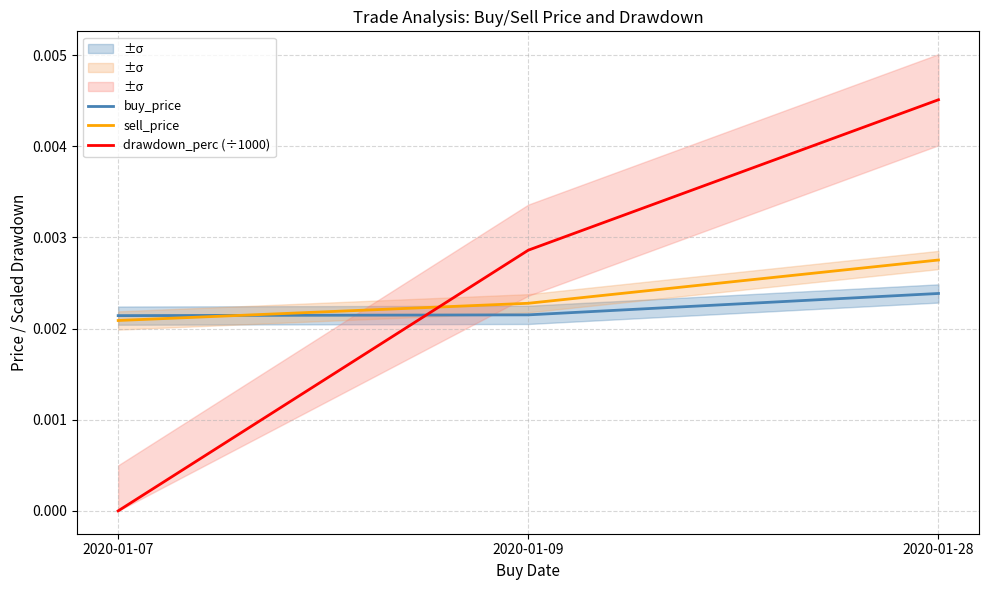

Which series changed the most between 2020-01-09 and 2020-01-28?

drawdown_perc (÷1000)